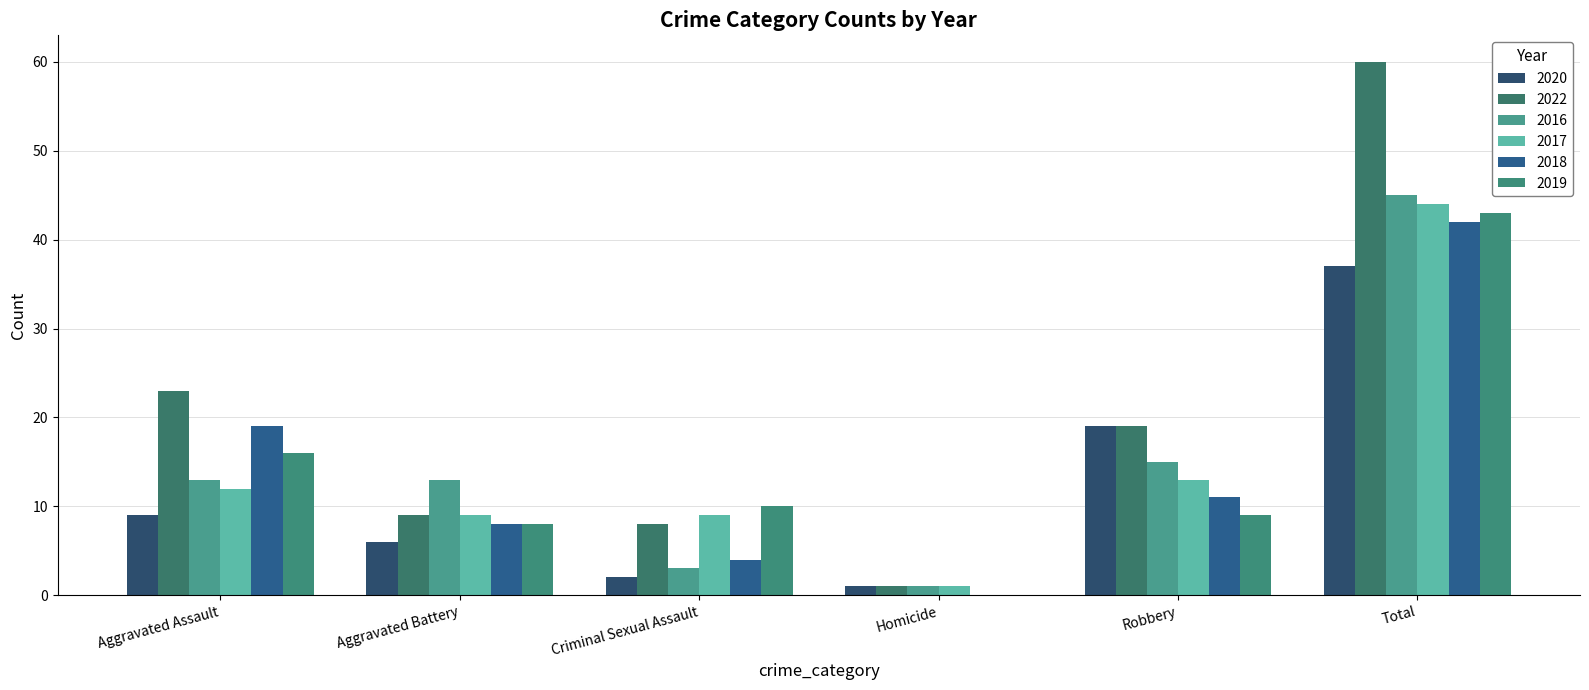

How many data points does each series have?

6